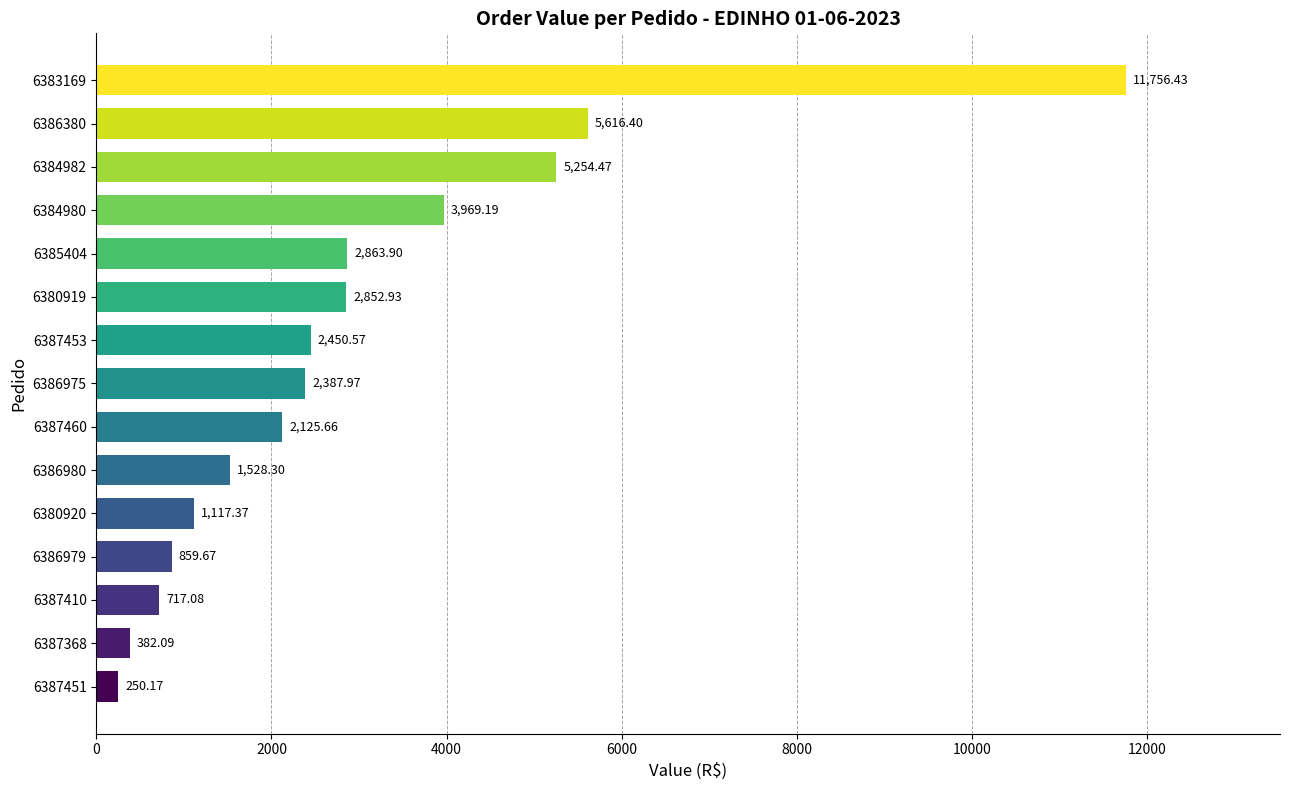

What is the ratio of the value at 6386980 to the value at 6387453?

0.6